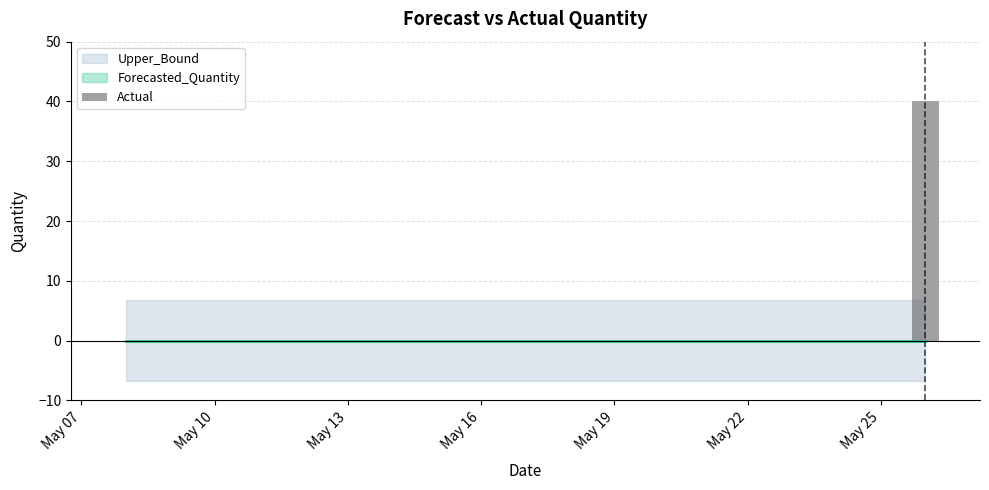

What is the greatest value displayed?

40